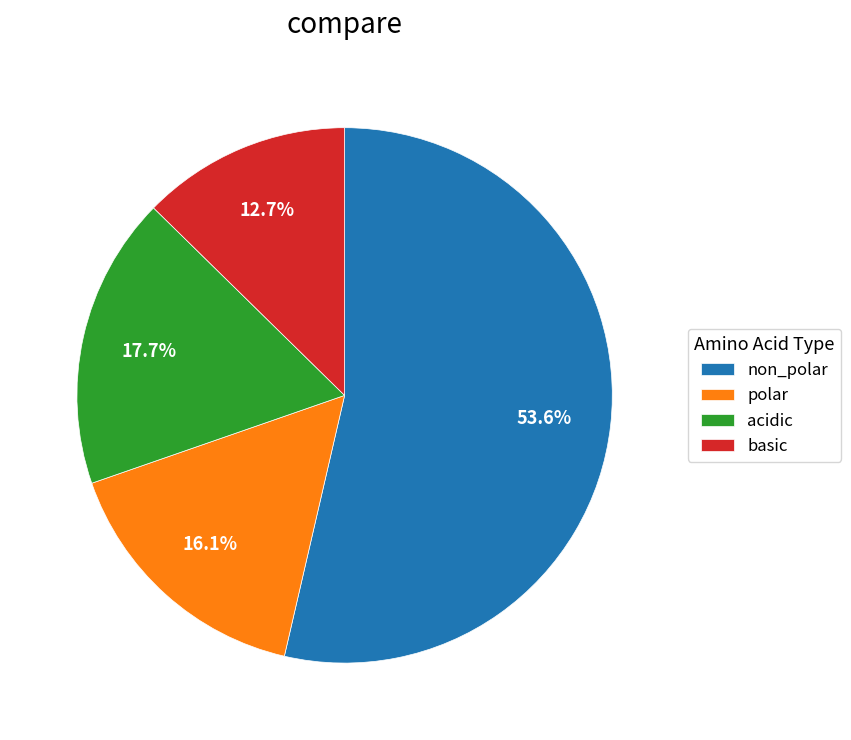

What percentage is the polar slice, to the nearest percent?

16%